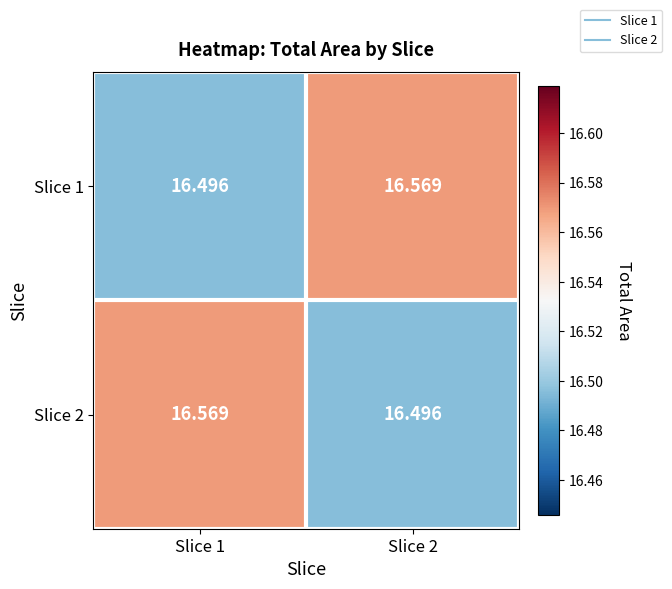

What is the greatest value displayed?

16.6